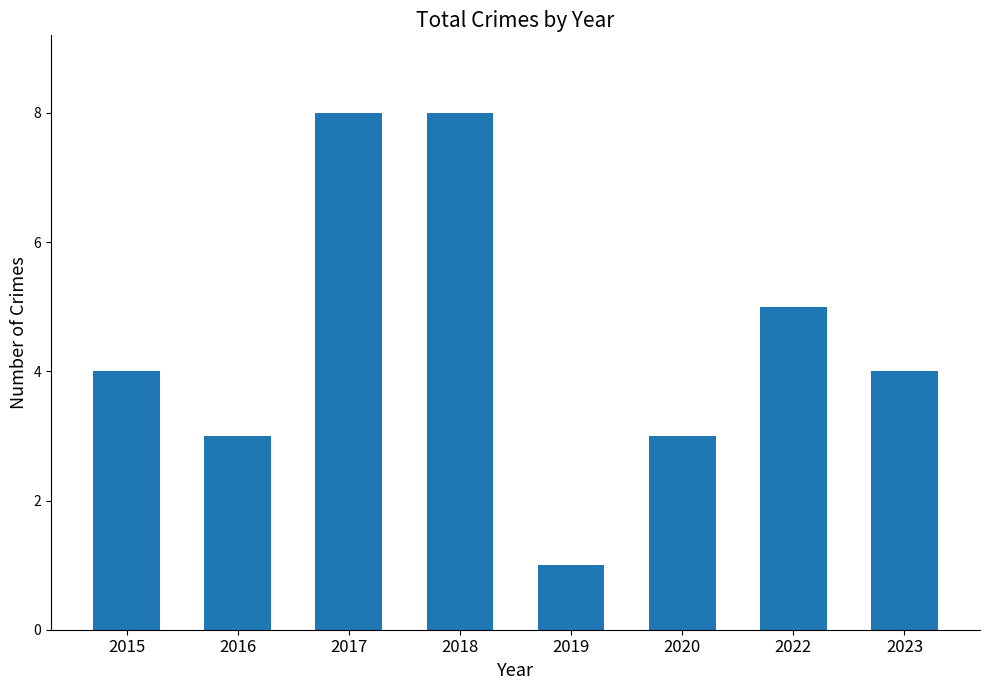

Count the number of data series in this chart.

1